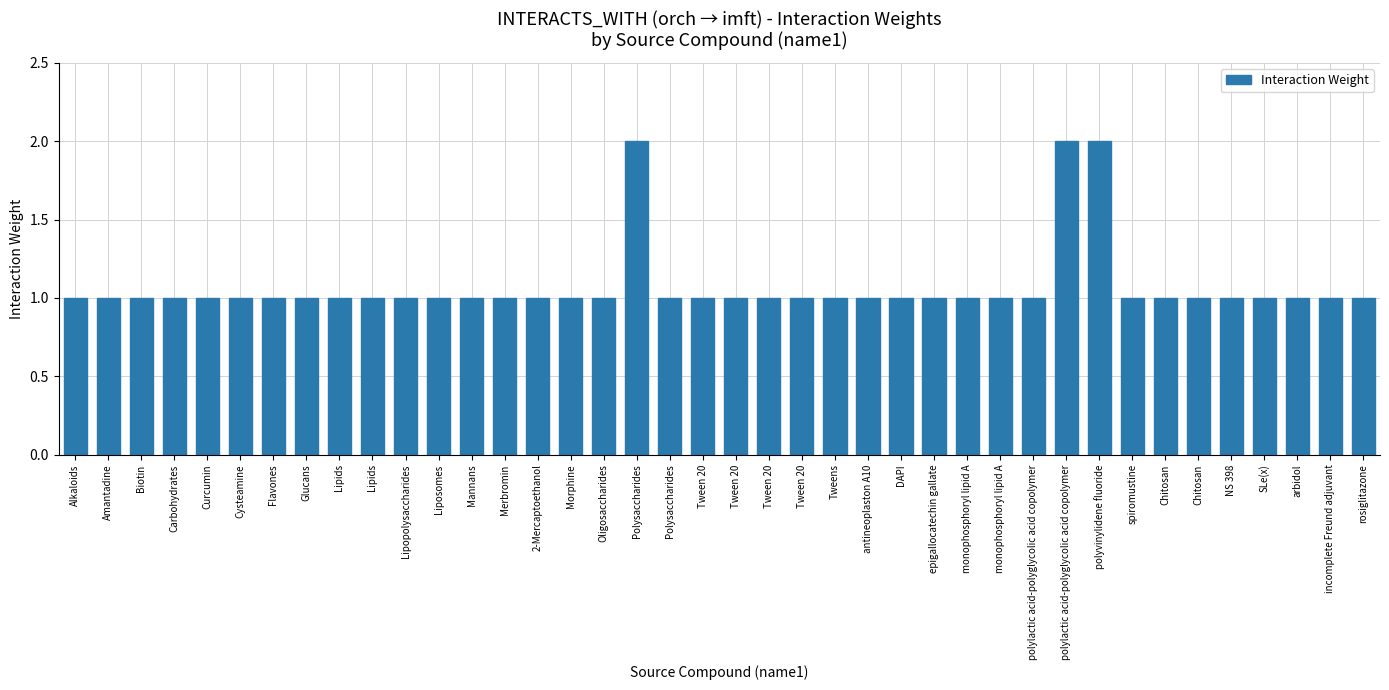

Is it true that the value at Lipids is 1?

True